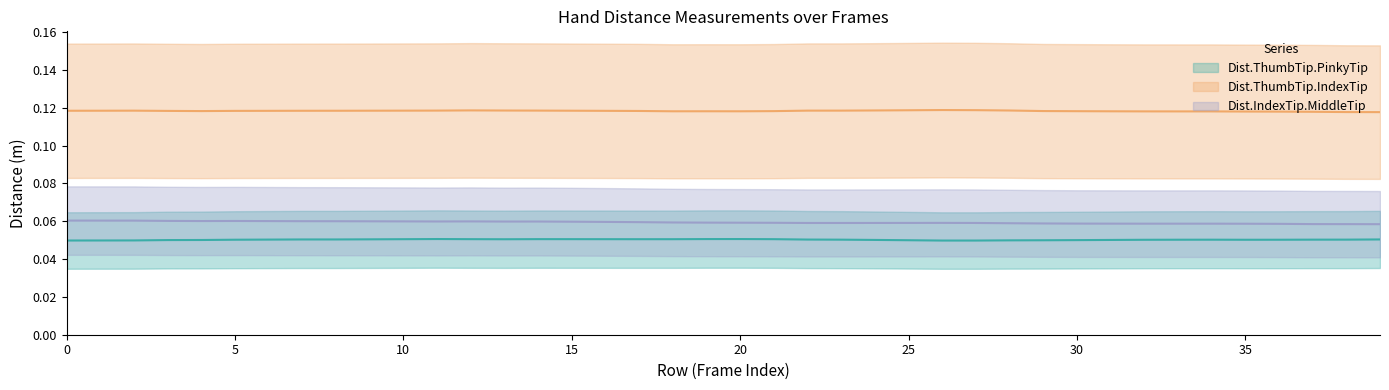

What is the approximate value of Dist.ThumbTip.PinkyTip at 35?

0.1